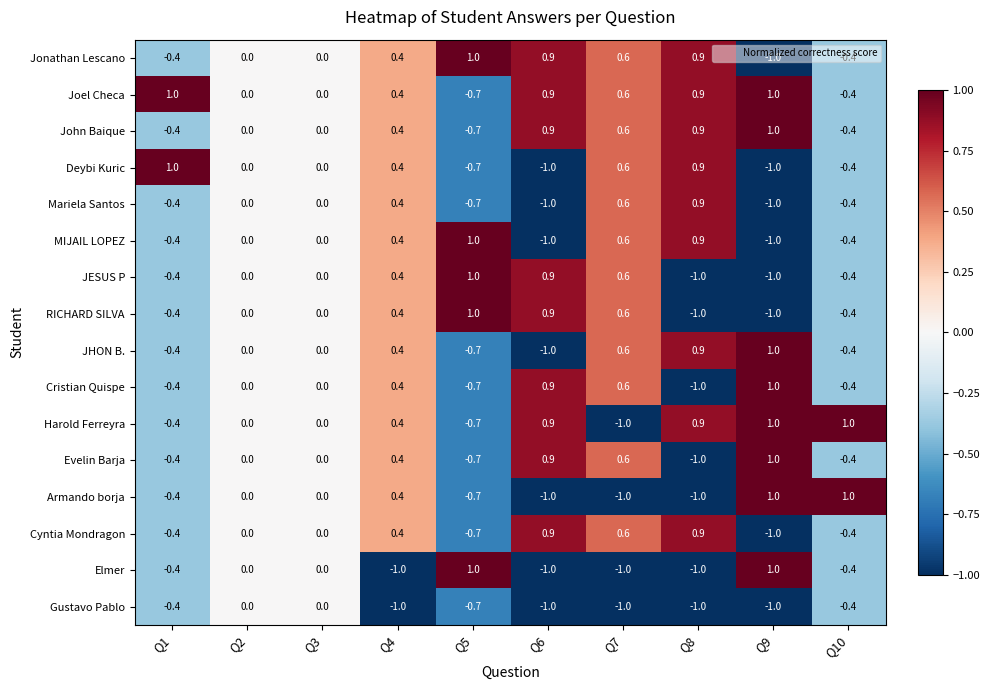

True or false: MIJAIL LOPEZ has a value of 1.0 at Q5.

True